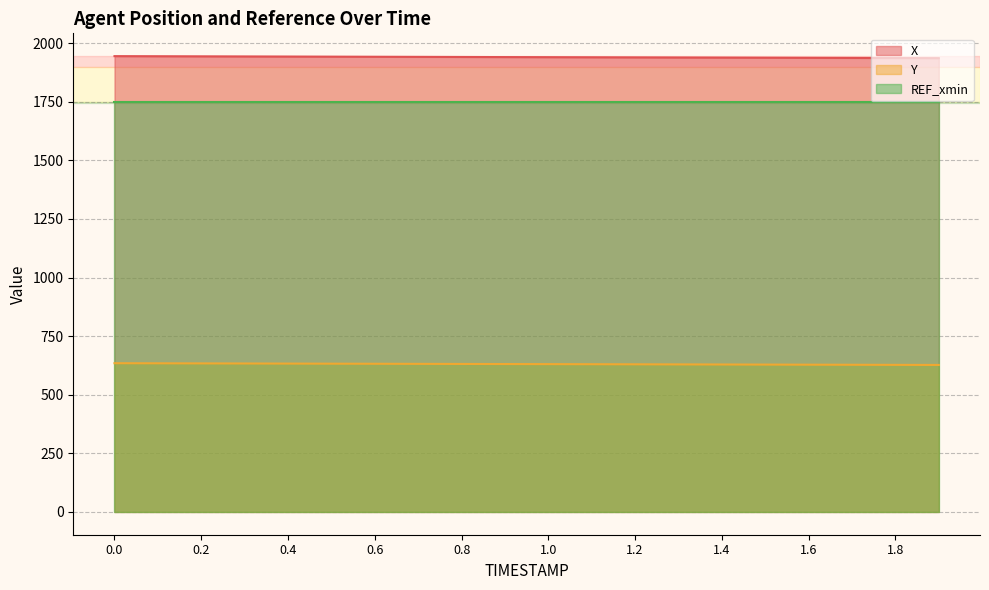

What is the minimum value for X?

1936.3